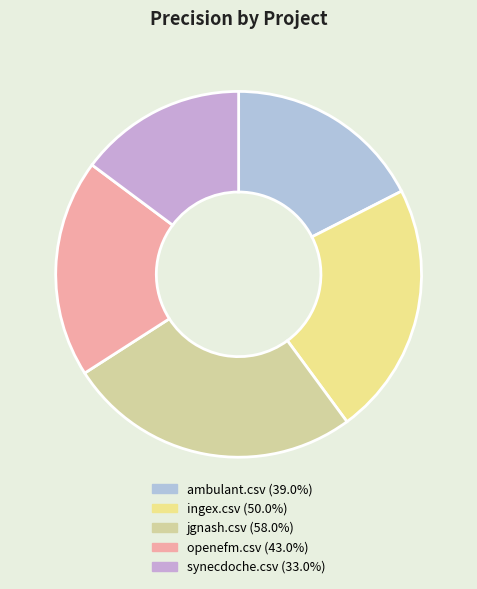

Do jgnash.csv and ambulant.csv together represent more than half of the pie?

No